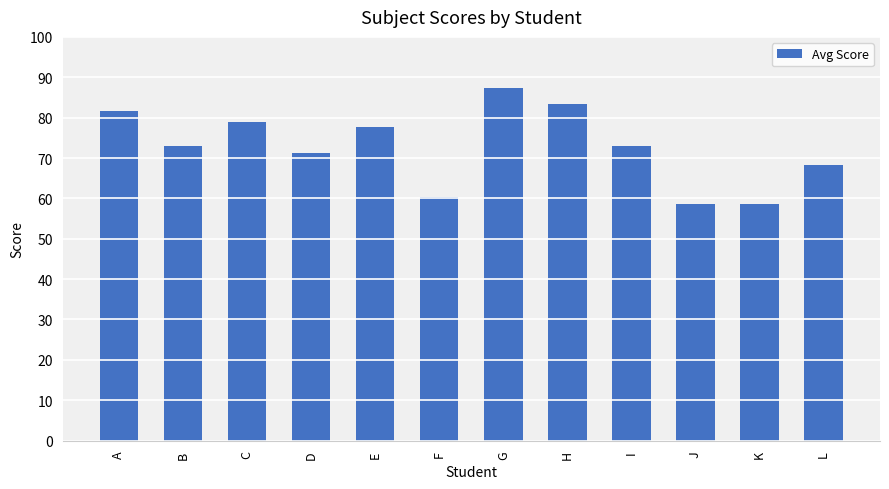

Between K and C, which is larger?

C